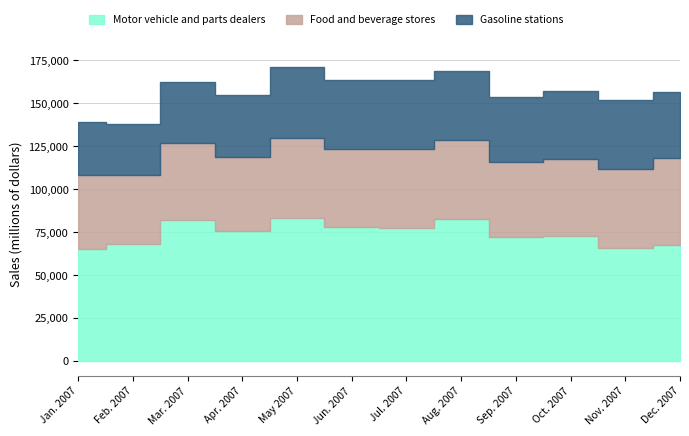

True or false: Food and beverage stores and Gasoline stations intersect in this chart.

False